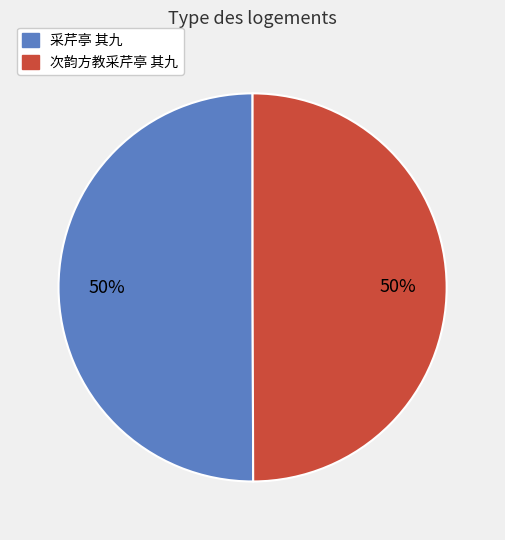

Combined, do 采芹亭 其九 and 次韵方教采芹亭 其九 account for over 50%?

Yes